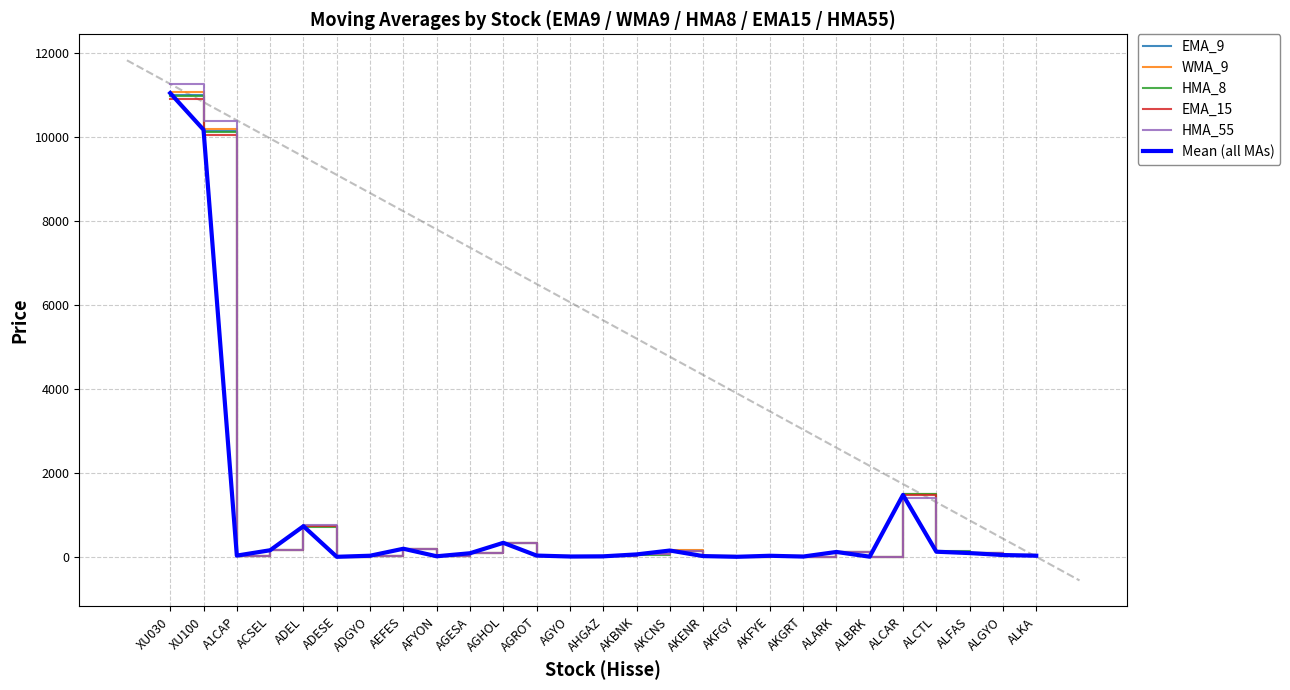

What is the total value across all series at ADESE?

14.3